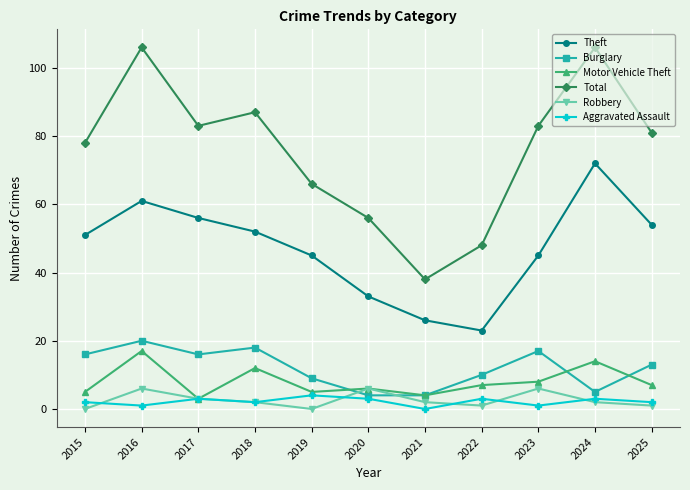

At which label does Motor Vehicle Theft first exceed 7?

2016